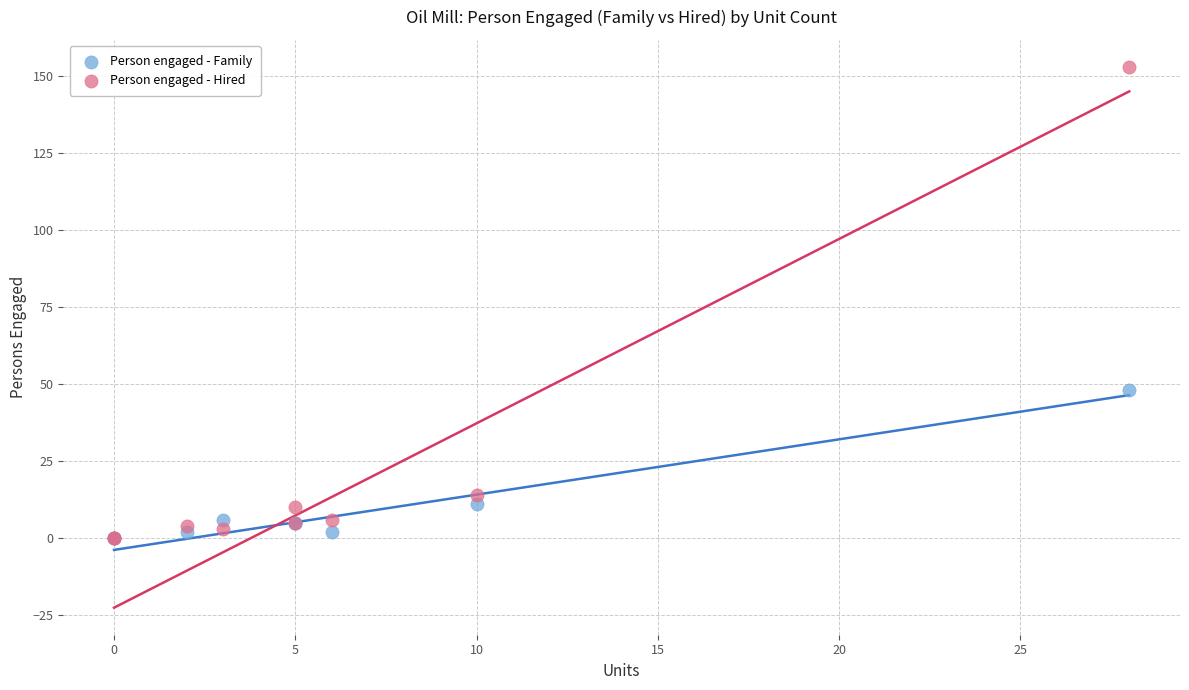

In the Person engaged - Hired series, what Y value is closest to 76?

14